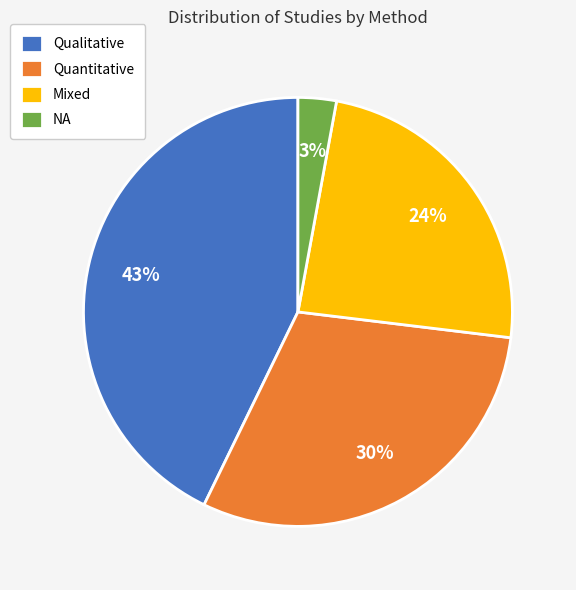

Combined, do Mixed and Quantitative account for over 50%?

Yes